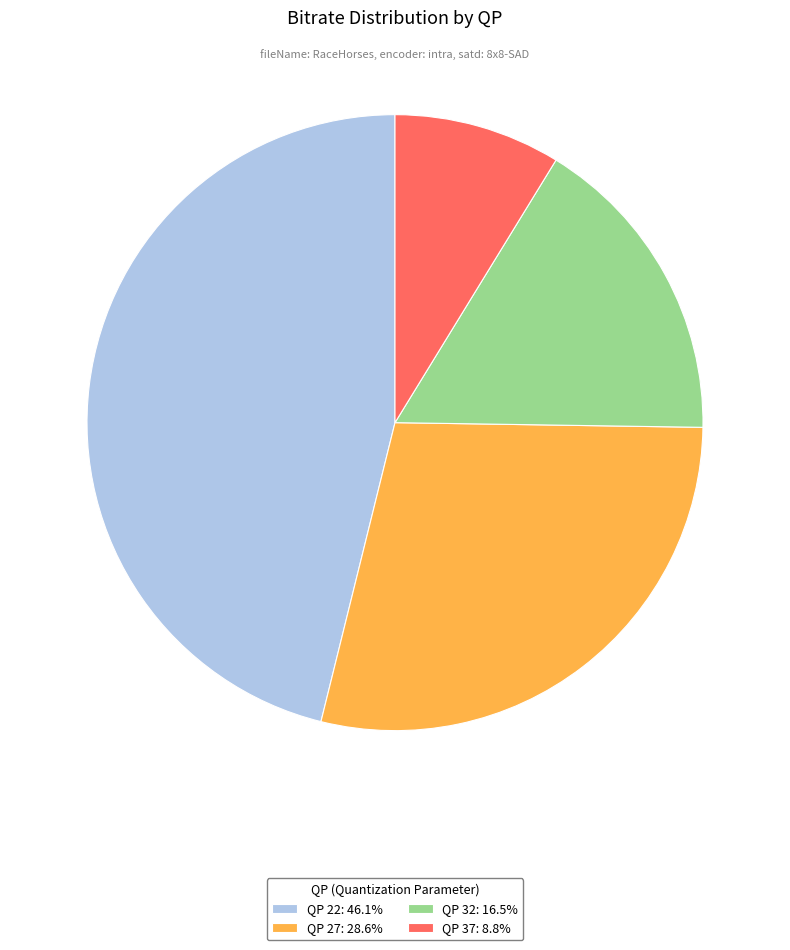

Is there a majority slice in this chart?

No